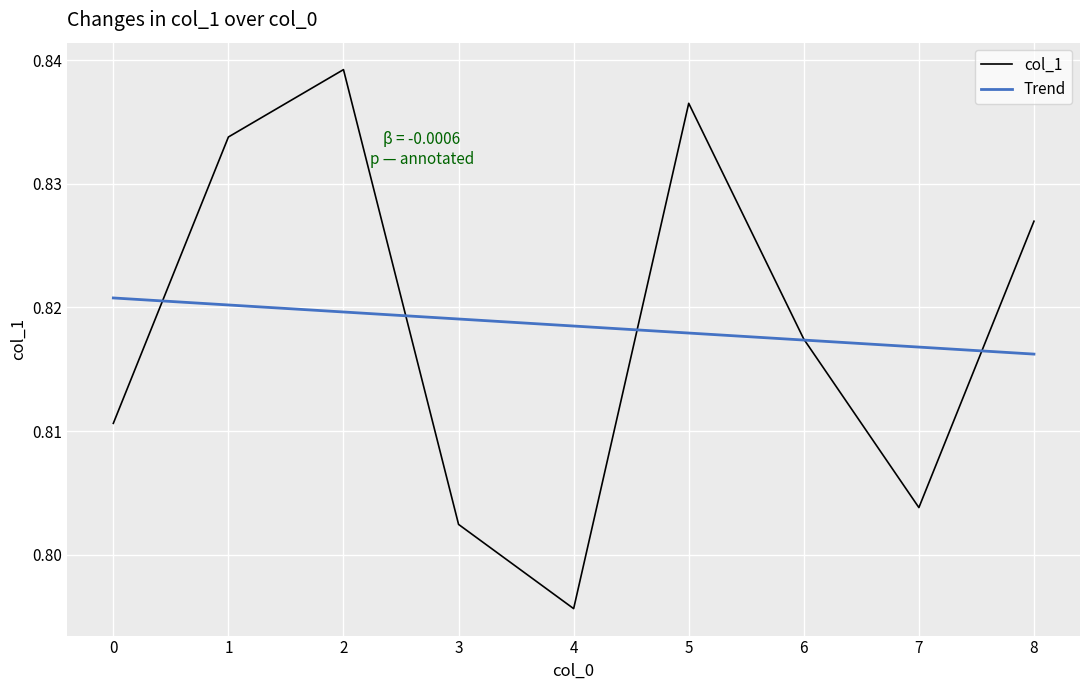

List the labels in order of value, smallest first.

4, 3, 7, 0, 6, 8, 1, 5, 2